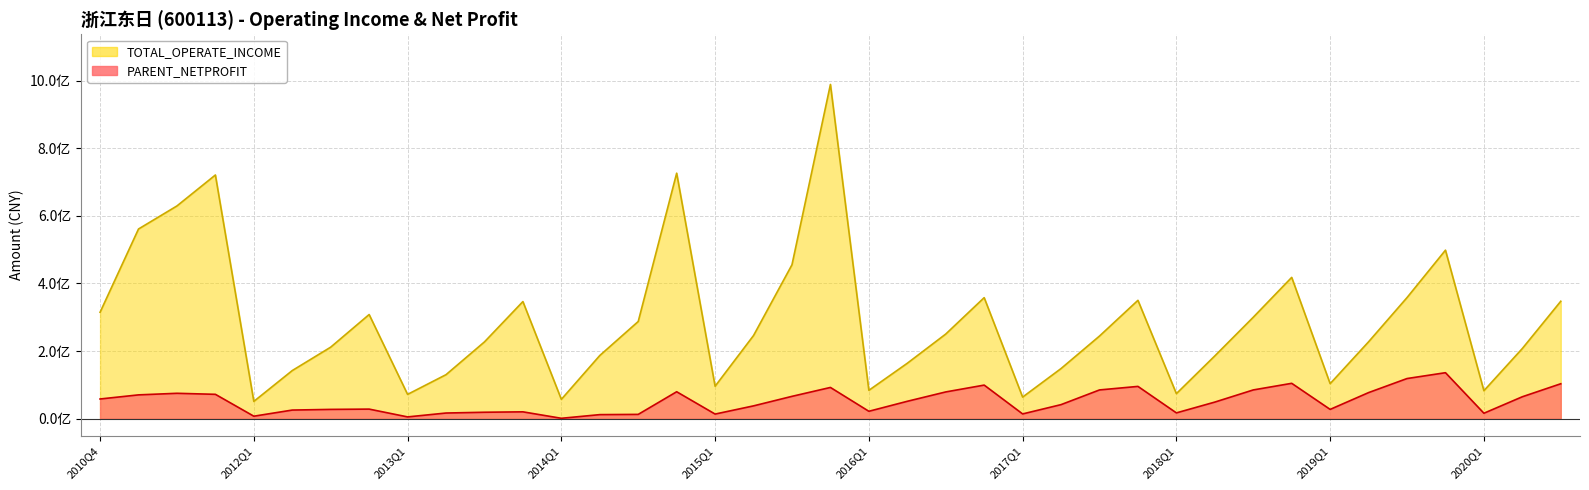

What is the sum of the TOTAL_OPERATE_INCOME values at 2020Q1 and 2014Q1?

140058076.6